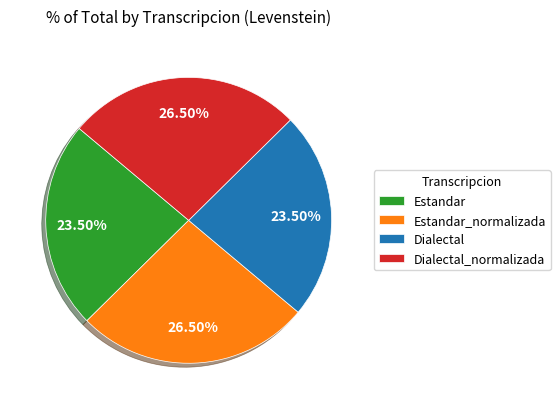

What is the ratio of the value at Dialectal to the value at Estandar_normalizada?

0.9